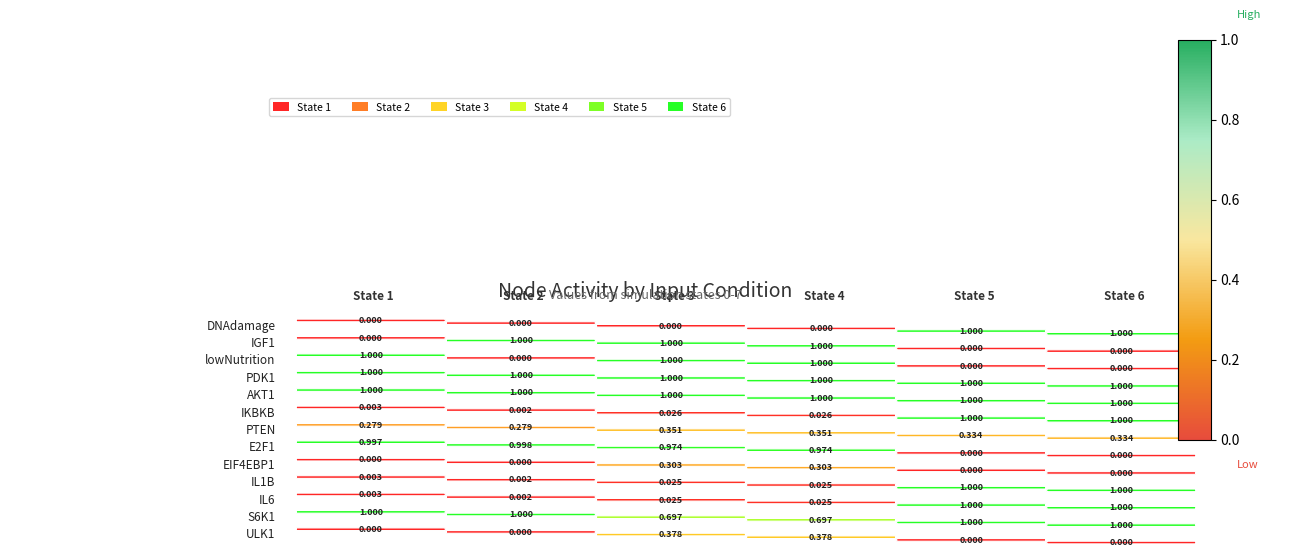

Reading right to left, extract all data points from this chart.

col_1: ULK1=0.0	S6K1=1.0	IL6=0.0	IL1B=0.0	EIF4EBP1=0.0	E2F1=1.0	PTEN=0.3	IKBKB=0.0	AKT1=1.0	PDK1=1.0	lowNutrition=1.0	IGF1=0.0	DNAdamage=0.0
col_2: ULK1=0.0	S6K1=1.0	IL6=0.0	IL1B=0.0	EIF4EBP1=0.0	E2F1=1.0	PTEN=0.3	IKBKB=0.0	AKT1=1.0	PDK1=1.0	lowNutrition=0.0	IGF1=1.0	DNAdamage=0.0
col_3: ULK1=0.4	S6K1=0.7	IL6=0.0	IL1B=0.0	EIF4EBP1=0.3	E2F1=1.0	PTEN=0.4	IKBKB=0.0	AKT1=1.0	PDK1=1.0	lowNutrition=1.0	IGF1=1.0	DNAdamage=0.0
col_4: ULK1=0.4	S6K1=0.7	IL6=0.0	IL1B=0.0	EIF4EBP1=0.3	E2F1=1.0	PTEN=0.4	IKBKB=0.0	AKT1=1.0	PDK1=1.0	lowNutrition=1.0	IGF1=1.0	DNAdamage=0.0
col_5: ULK1=0.0	S6K1=1.0	IL6=1.0	IL1B=1.0	EIF4EBP1=0.0	E2F1=0.0	PTEN=0.3	IKBKB=1.0	AKT1=1.0	PDK1=1.0	lowNutrition=0.0	IGF1=0.0	DNAdamage=1.0
col_6: ULK1=0.0	S6K1=1.0	IL6=1.0	IL1B=1.0	EIF4EBP1=0.0	E2F1=0.0	PTEN=0.3	IKBKB=1.0	AKT1=1.0	PDK1=1.0	lowNutrition=0.0	IGF1=0.0	DNAdamage=1.0